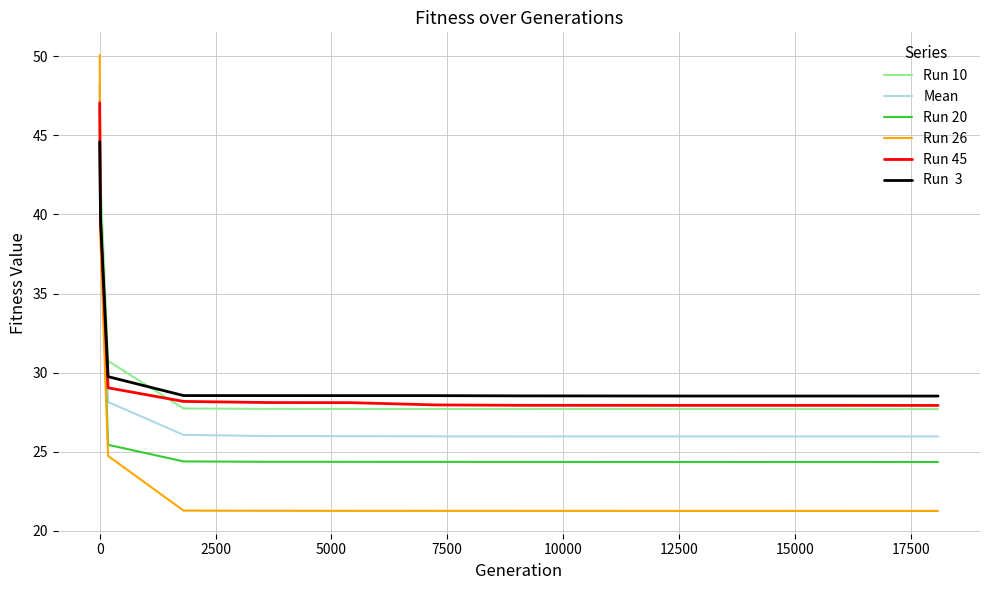

What is the smallest value displayed?

21.3